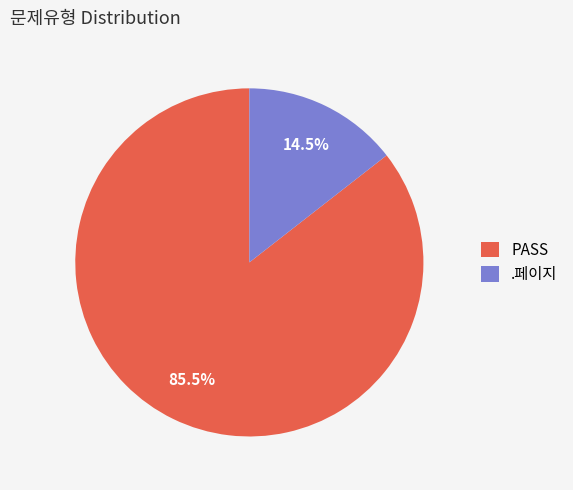

What is the ratio of the value at PASS to the value at .페이지?

5.9